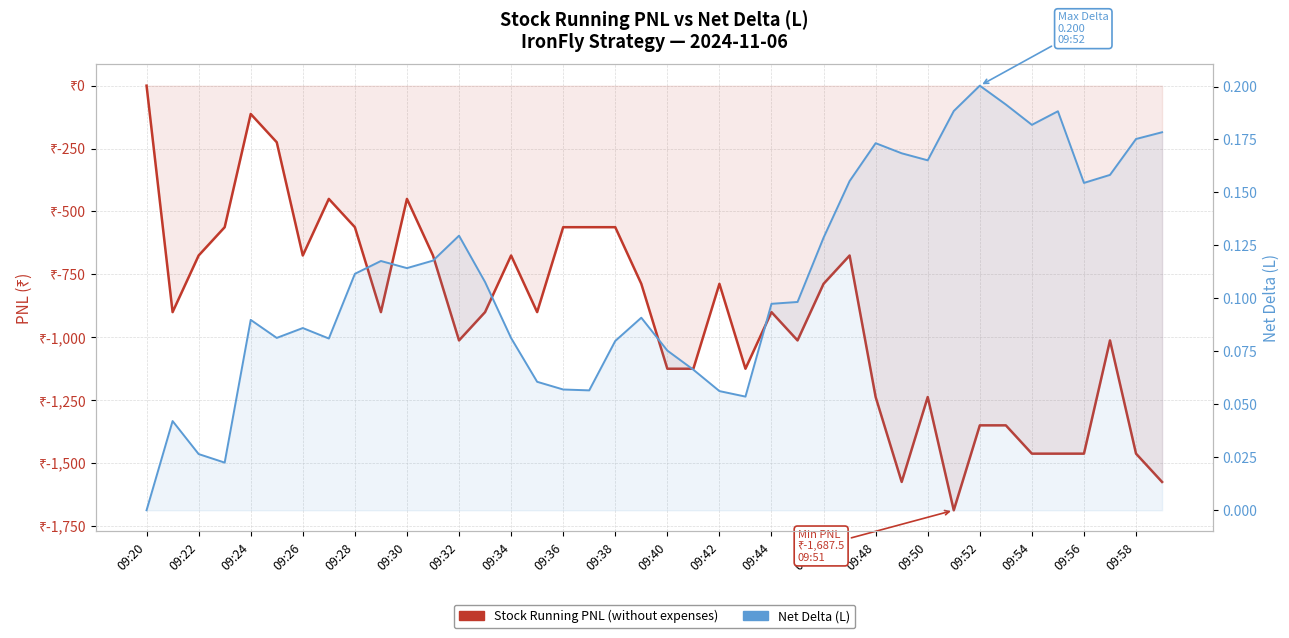

Reading left to right, what are all the values shown in this chart?

Stock Running PNL (without expenses): 0.0	-900.0	-675.0	-562.5	-112.5	-225.0	-675.0	-450.0	-562.5	-900.0	-450.0	-675.0	-1012.5	-900.0	-675.0	-900.0	-562.5	-562.5	-562.5	-787.5	-1125.0	-1125.0	-787.5	-1125.0	-900.0	-1012.5	-787.5	-675.0	-1237.5	-1575.0	-1237.5	-1687.5	-1350.0	-1350.0	-1462.5	-1462.5	-1462.5	-1012.5	-1462.5	-1575.0
Net Delta (L): 0.0	0.0	0.0	0.0	0.1	0.1	0.1	0.1	0.1	0.1	0.1	0.1	0.1	0.1	0.1	0.1	0.1	0.1	0.1	0.1	0.1	0.1	0.1	0.1	0.1	0.1	0.1	0.2	0.2	0.2	0.2	0.2	0.2	0.2	0.2	0.2	0.2	0.2	0.2	0.2